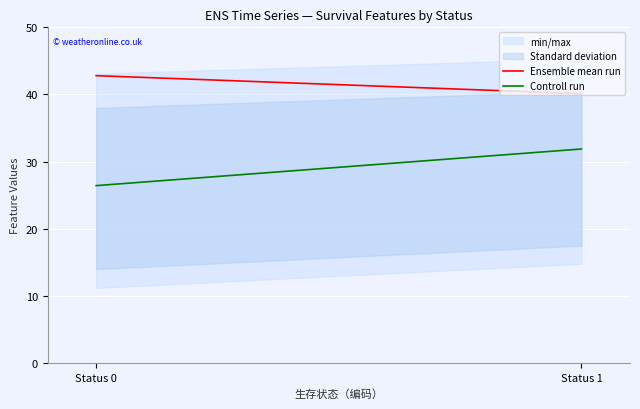

Which series has the widest spread of values?

Controll run